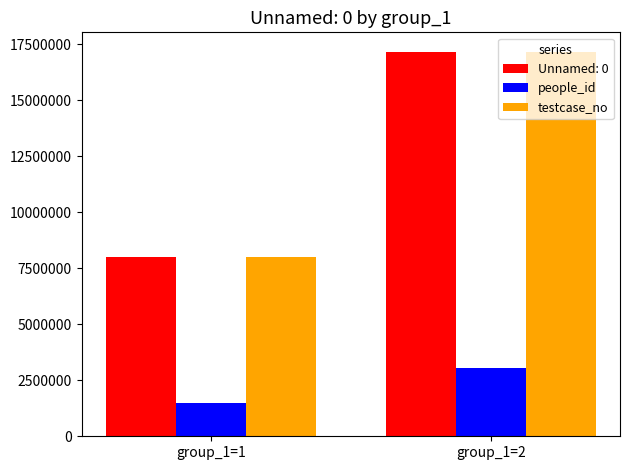

Is it true that testcase_no equals 17182815 at group_1=2?

True